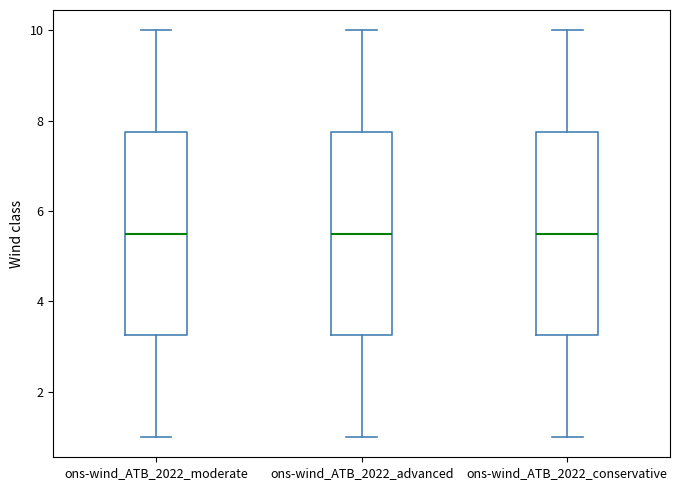

Reading left to right, transcribe this box plot: for each box, give where its median line is, the range the box spans, and where its two whiskers end, as read against the y-axis. The values are not printed on the chart, so give them approximately, as read against the axis.

ons-wind_ATB_2022_moderate: median 5.6, box 3.2 to 7.8, whiskers 1.0 to 10.0
ons-wind_ATB_2022_advanced: median 5.6, box 3.2 to 7.8, whiskers 1.0 to 10.0
ons-wind_ATB_2022_conservative: median 5.6, box 3.2 to 7.8, whiskers 1.0 to 10.0